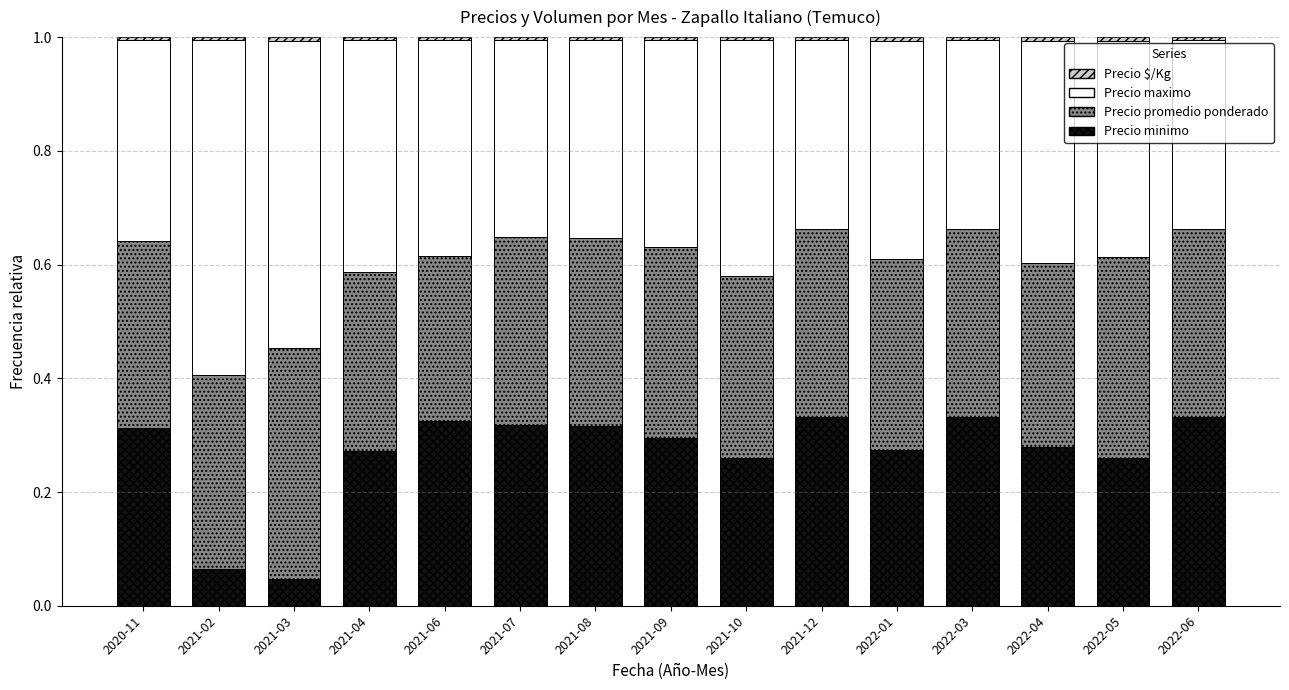

Is it true that Precio minimo equals 0.3 at 2021-04?

True